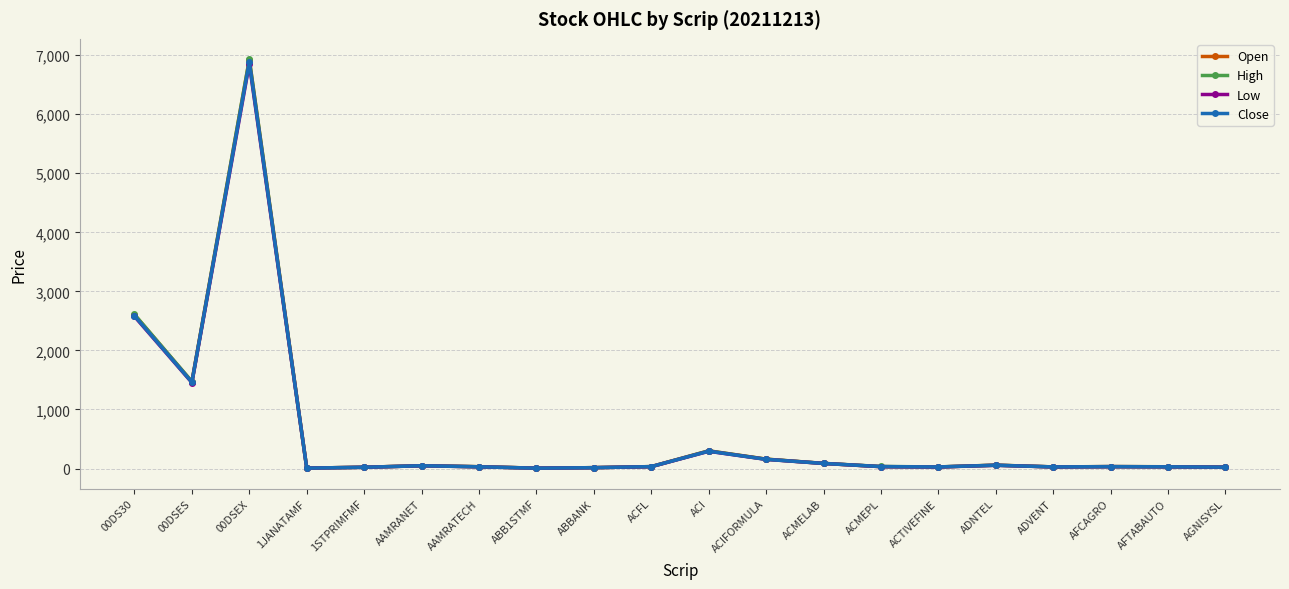

What is the label of the 19th point from the right?

00DSES